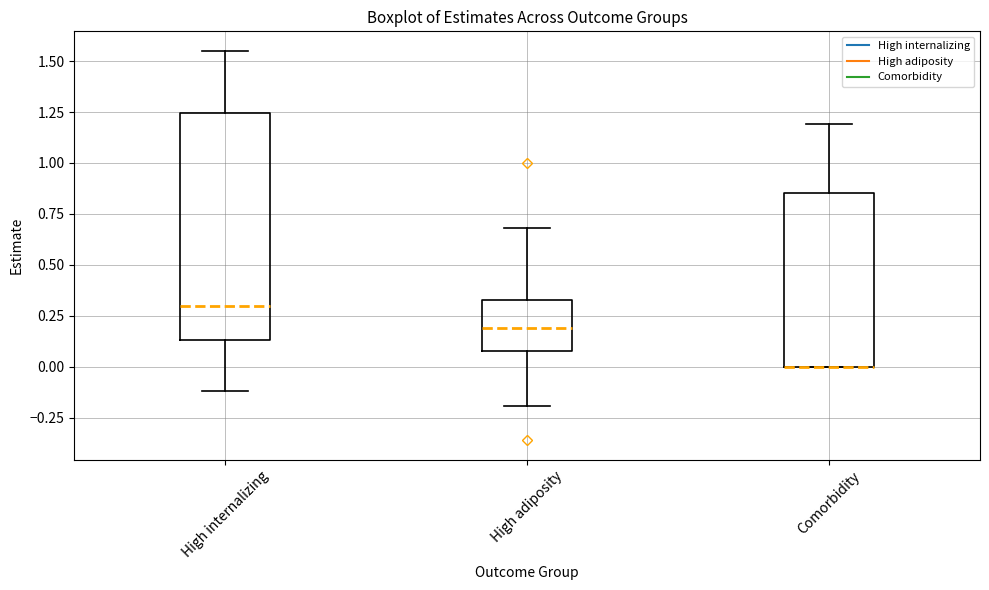

Reading left to right, transcribe this box plot: for each box, give where its median line is, the range the box spans, and where its two whiskers end, as read against the y-axis. The values are not printed on the chart, so give them approximately, as read against the axis.

High internalizing: median 0.30, box 0.15 to 1.25, whiskers -0.10 to 1.55
High adiposity: median 0.20, box 0.10 to 0.35, whiskers -0.20 to 0.70
Comorbidity: median 0.00 (drawn on the box's lower edge), box 0.00 to 0.85, whiskers 0.00 to 1.20